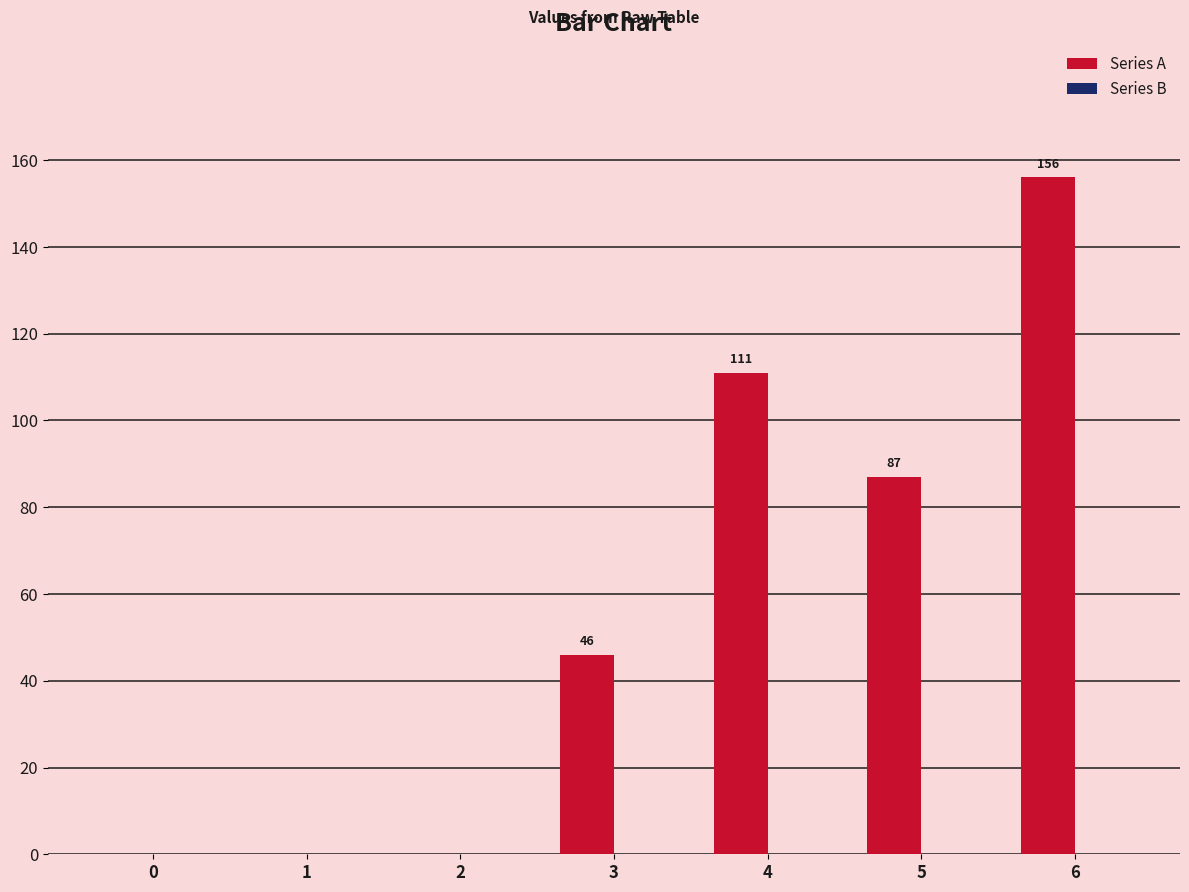

How many data points does each series have?

7